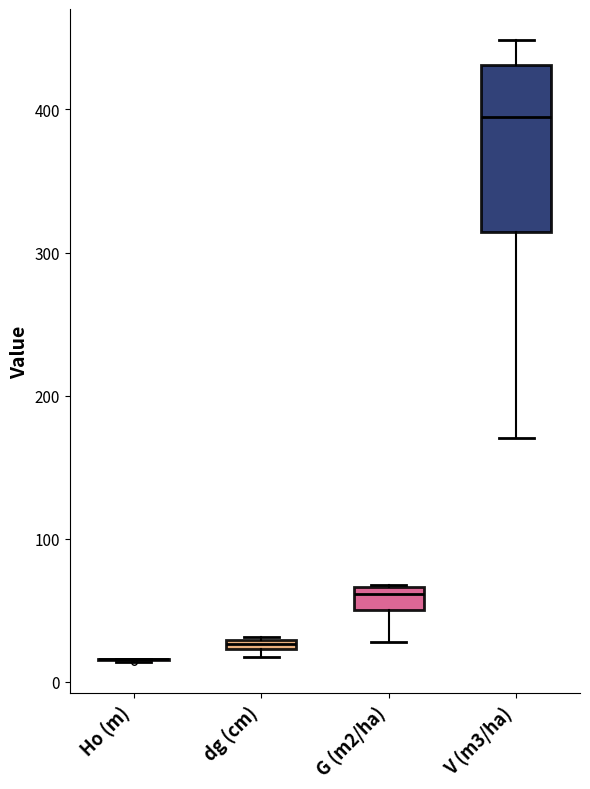

Which box is the tallest, from its lower edge to its upper edge?

V (m3/ha)